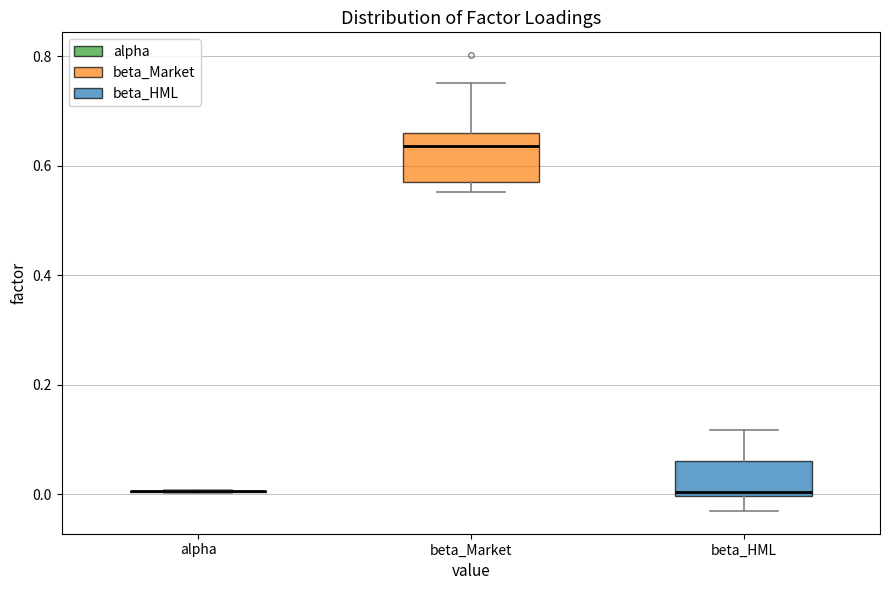

Comparing the boxes themselves (not the whiskers), which one is the tallest?

beta_Market